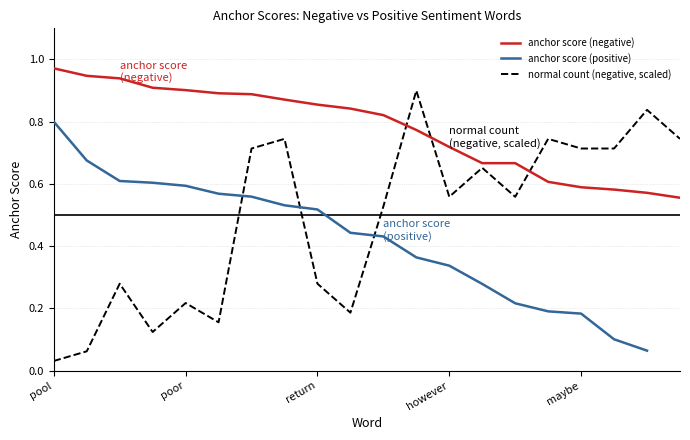

Which category has the lowest value across all series?

pool